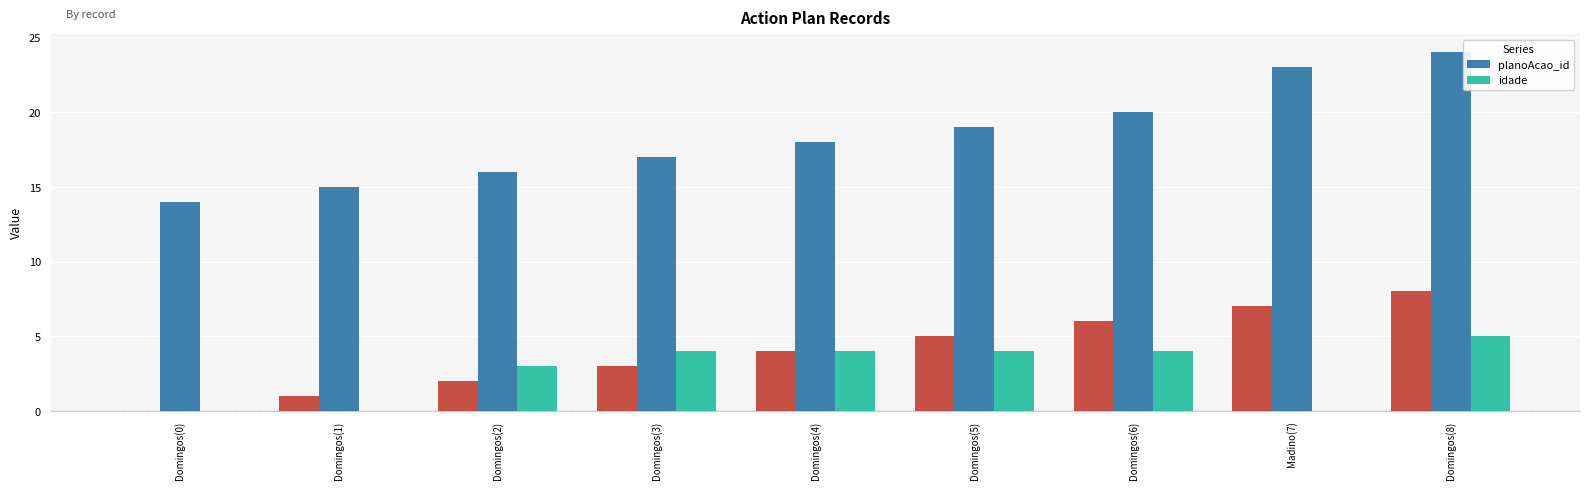

At Domingos(3), list the series in order from smallest to largest.

idade, planoAcao_id